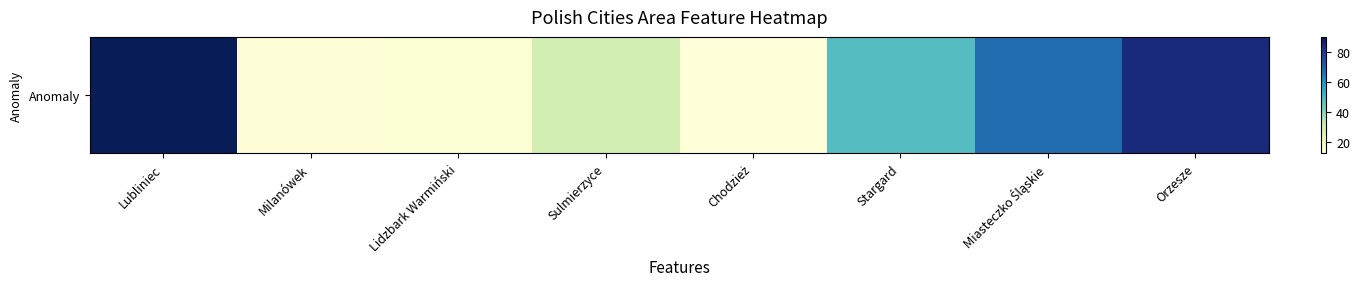

The chart shows a value of 40.2 at Orzesze. True or false?

False